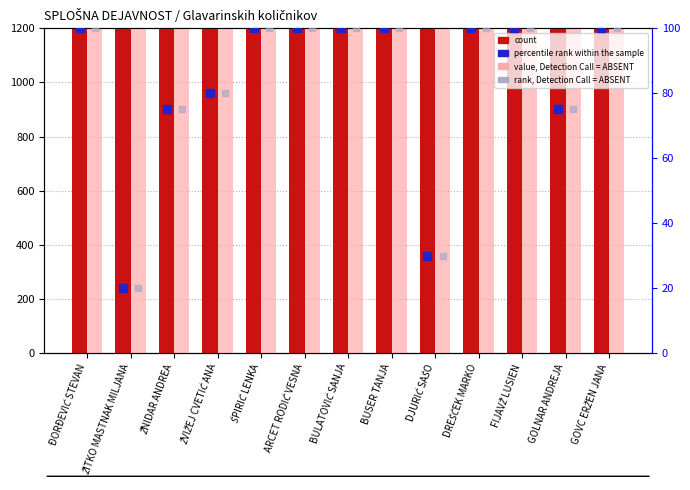

What is the total value across all series at DREŠČEK MARKO?

4970.6